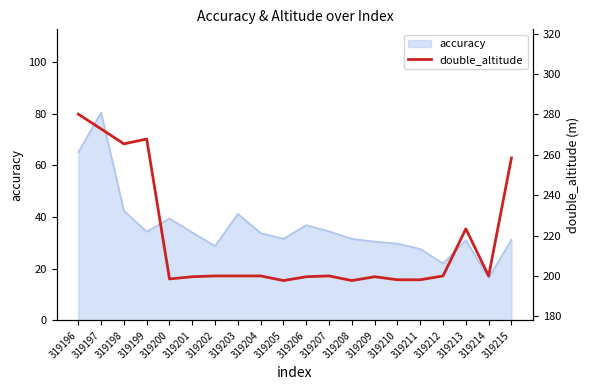

The value of accuracy at 319208 is 31.6. True or false?

True